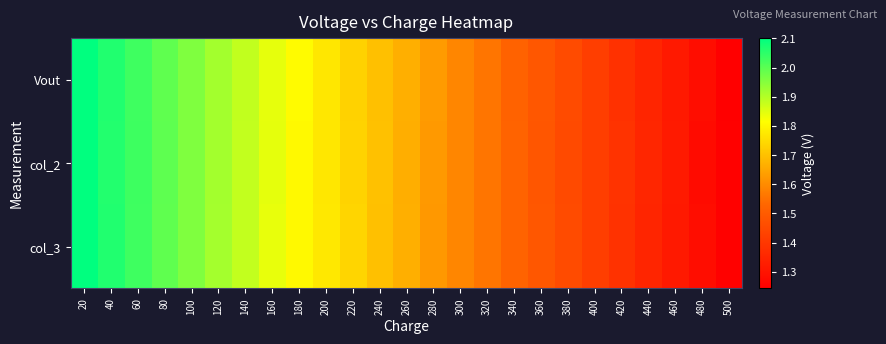

Which has a higher value, 340 or 380?

340